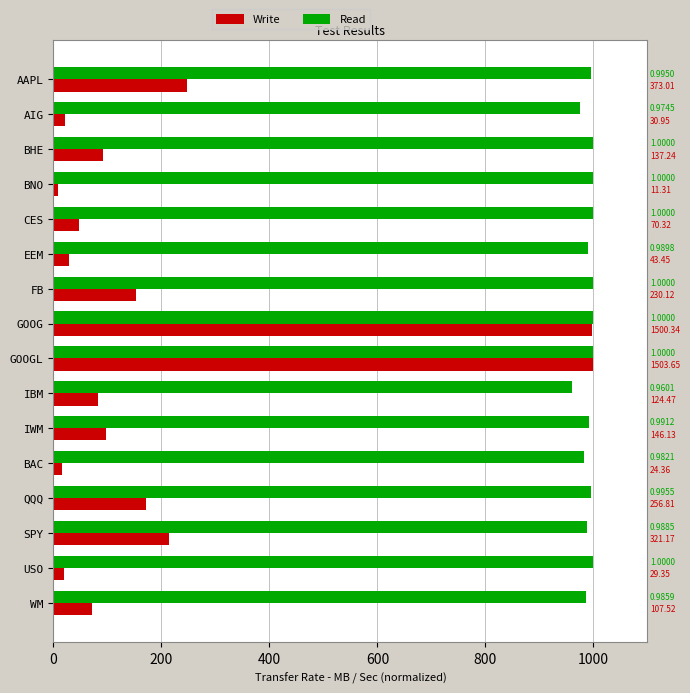

What are all the series names shown in the legend?

Write, Read